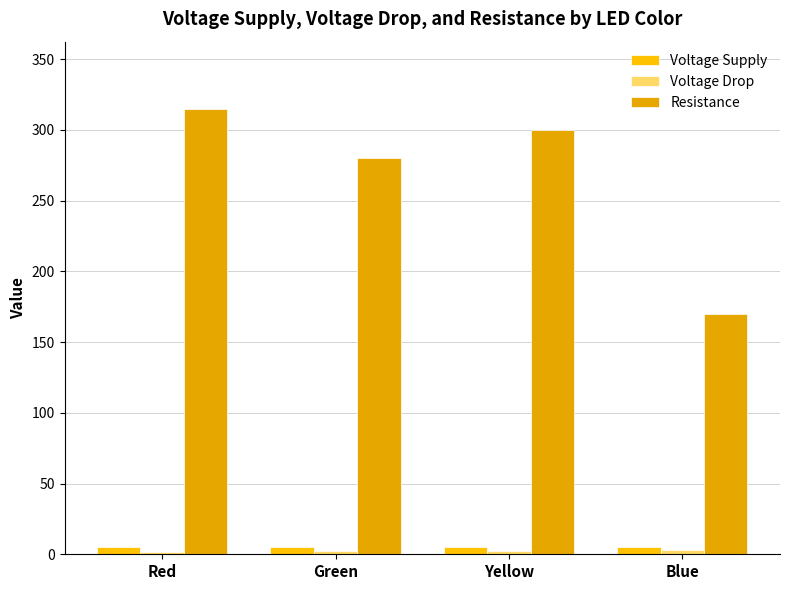

How many bars are there in each group?

3